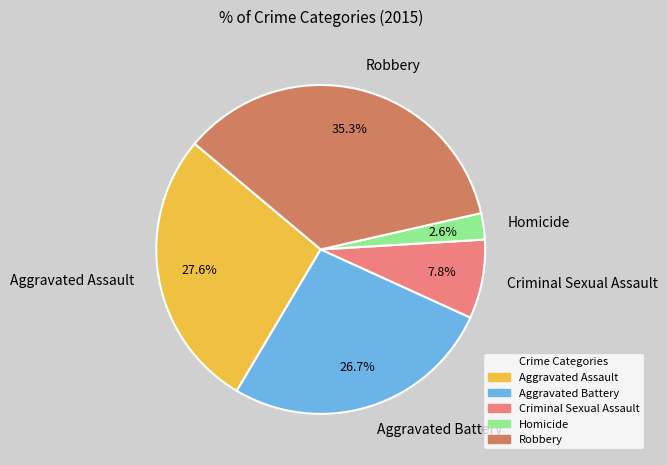

Which slice is the smallest?

Homicide